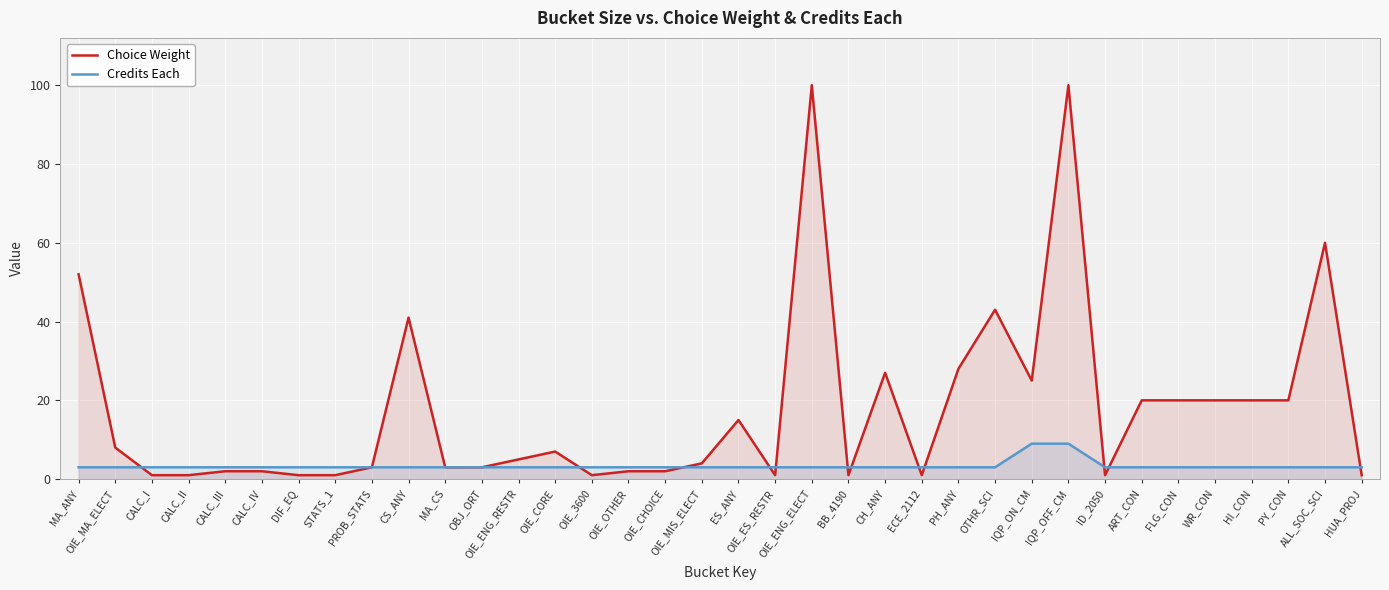

Rank the series by their average value, from highest to lowest.

Choice Weight, Credits Each